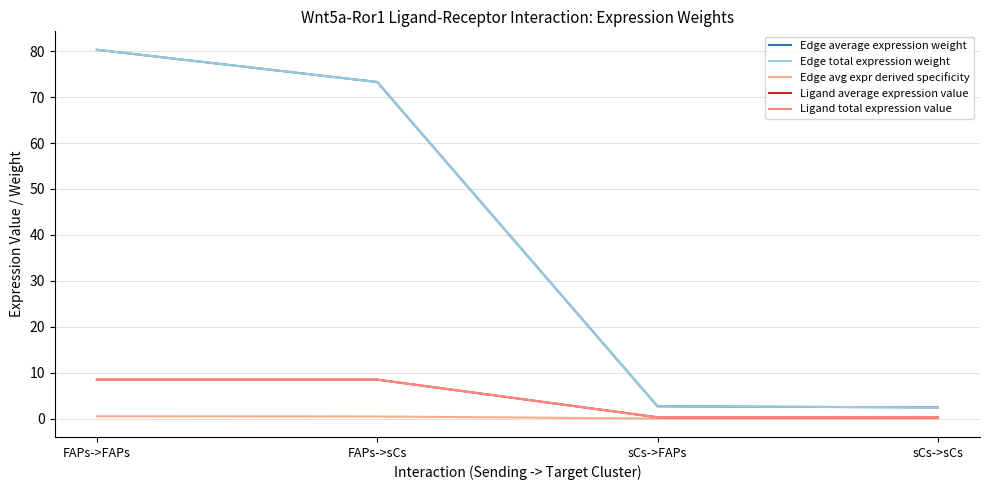

Does the chart display data point markers on the line(s)?

No